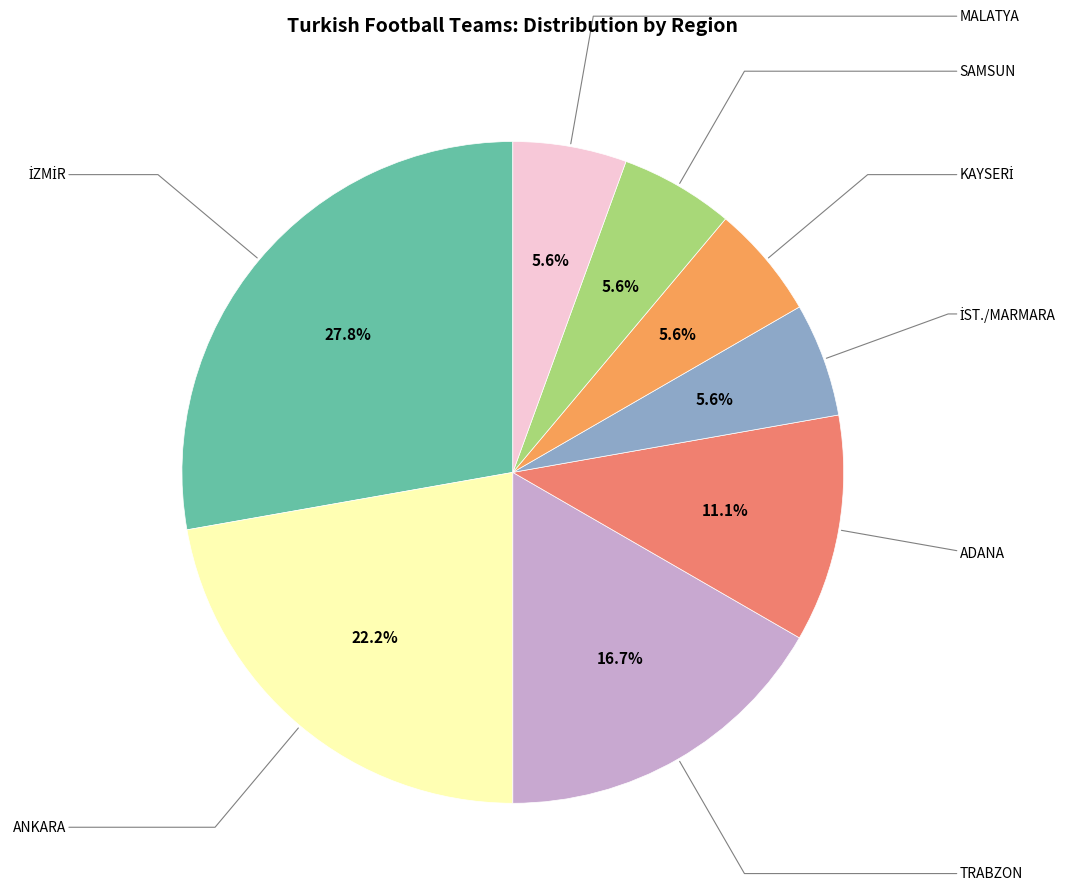

Is it true that TRABZON is 17% of the pie?

True